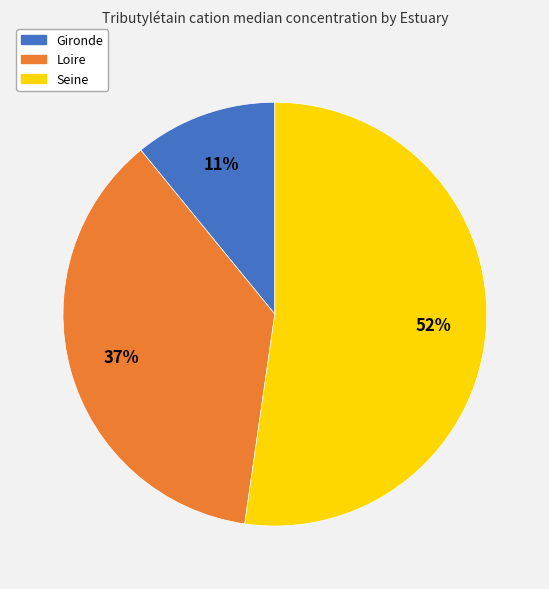

Do Loire and Seine together represent more than half of the pie?

Yes